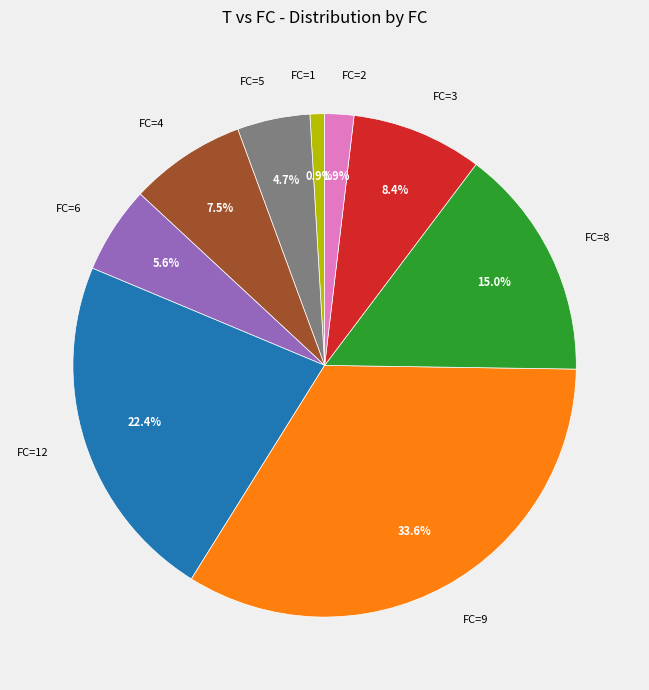

Between FC=5 and FC=8, which is larger?

FC=8